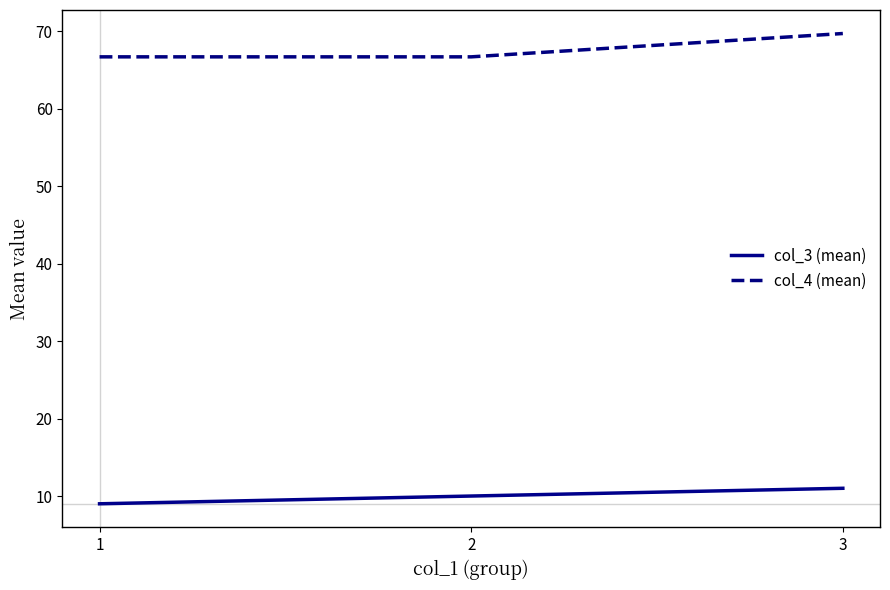

Which series has the widest spread of values?

col_4 (mean)